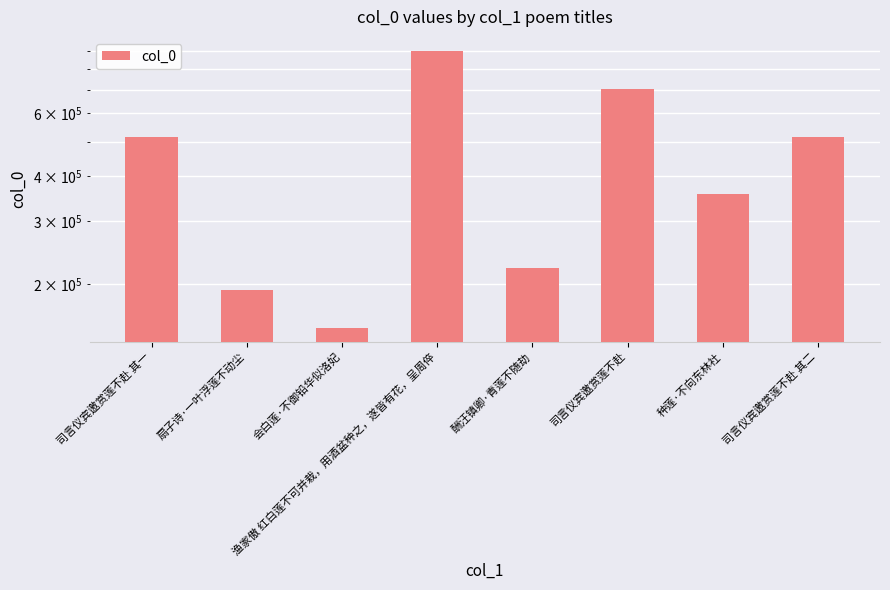

List the labels in order of value, largest first.

渔家傲 红白莲不可并栽，用酒盆种之，遂皆有花，呈周倅, 司言仪宾邀赏莲不赴, 司言仪宾邀赏莲不赴 其二, 司言仪宾邀赏莲不赴 其一, 种莲·不向东林社, 酬汪镇卿·青莲不随劫, 扇子诗·一叶浮莲不动尘, 会白莲·不御铅华似洛妃